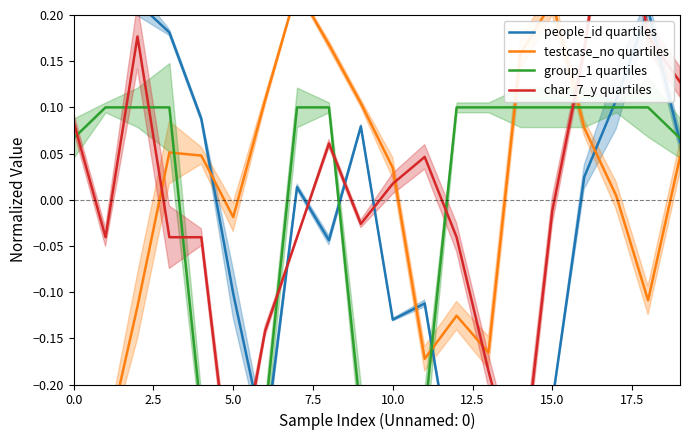

What is the spread (max minus min) of values at 5.0?

0.3